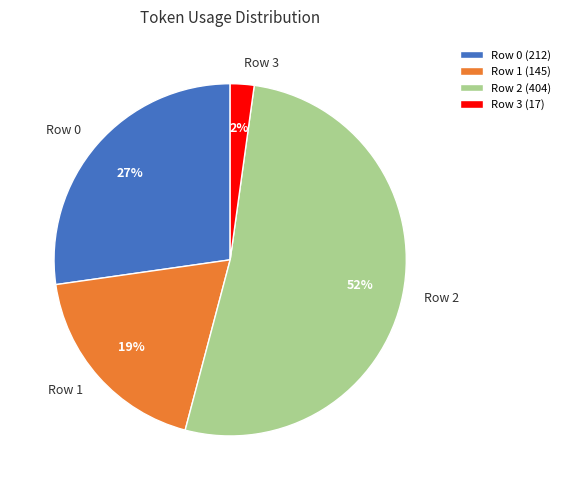

What is the largest slice in the pie chart?

Row 2